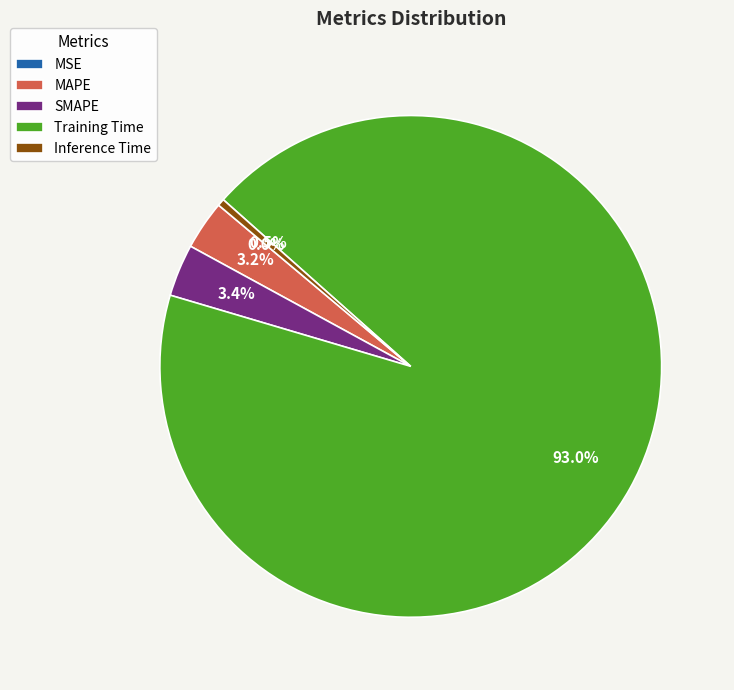

Which category has the biggest portion of the pie?

Training Time